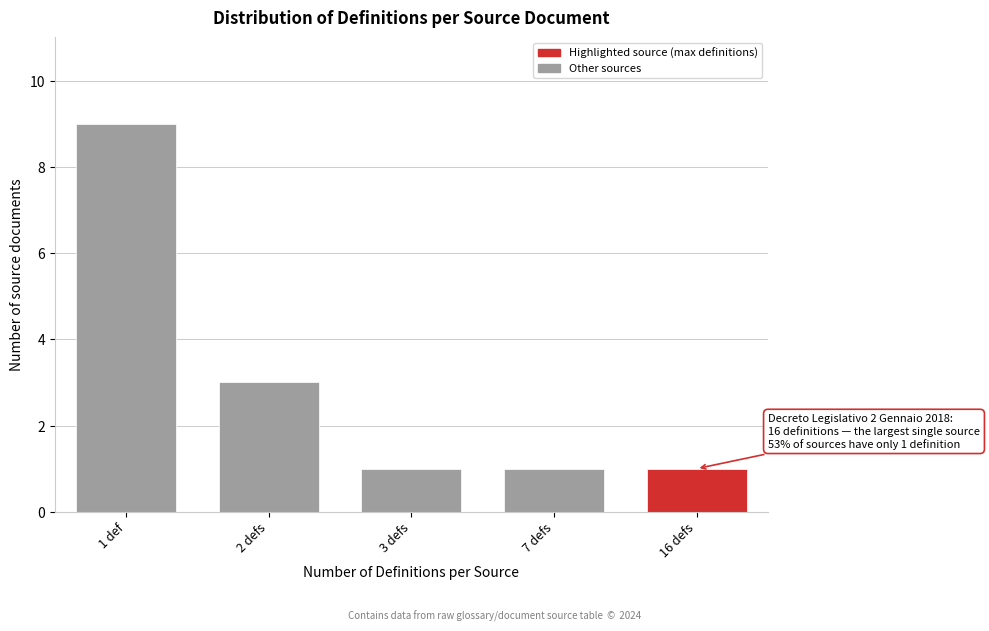

Reading right to left, list all the values displayed in this chart.

16 defs=1	7 defs=1	3 defs=1	2 defs=3	1 def=9